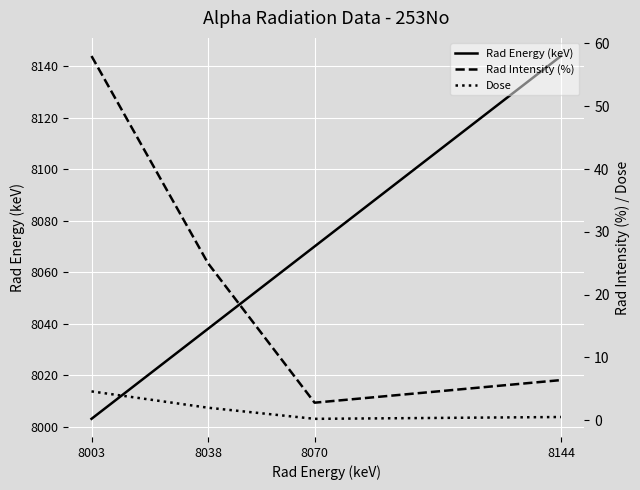

What is the highest value of the Rad Energy (keV) series?

8144.0